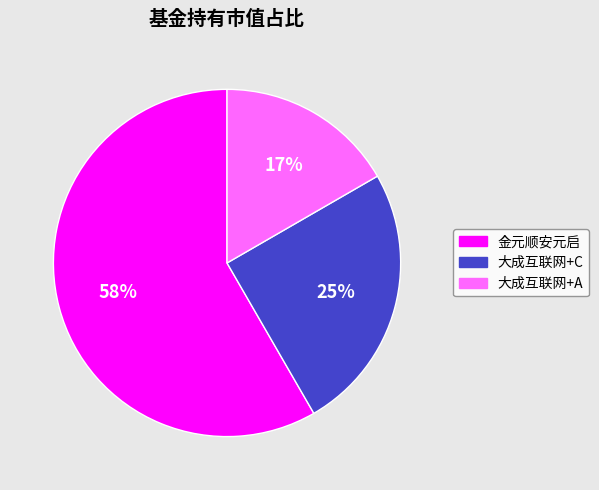

Is there a majority slice in this chart?

Yes